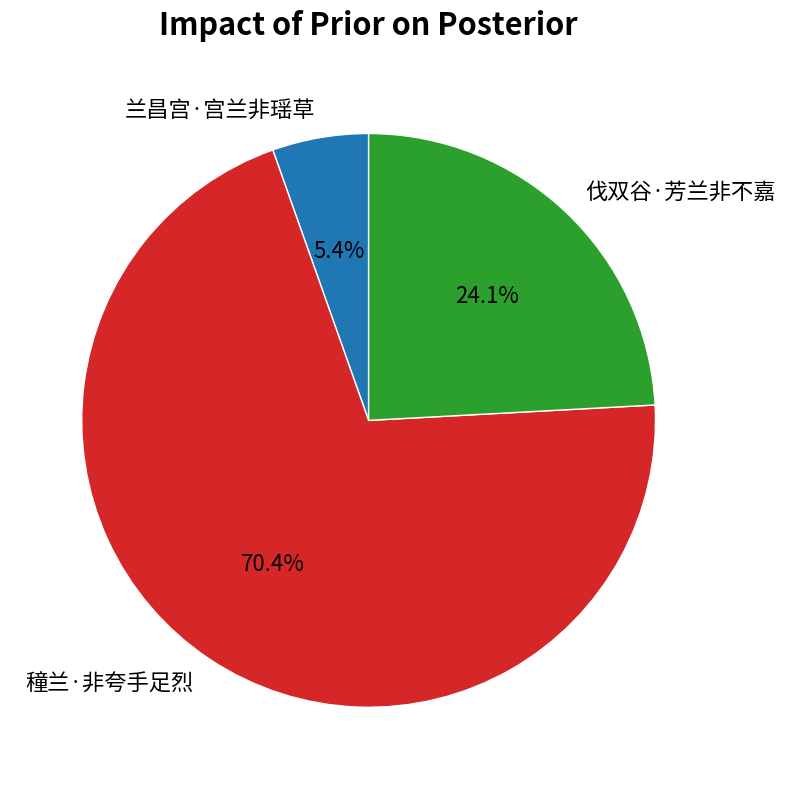

To the nearest percent, what is the difference between the largest and smallest slice percentages?

65%